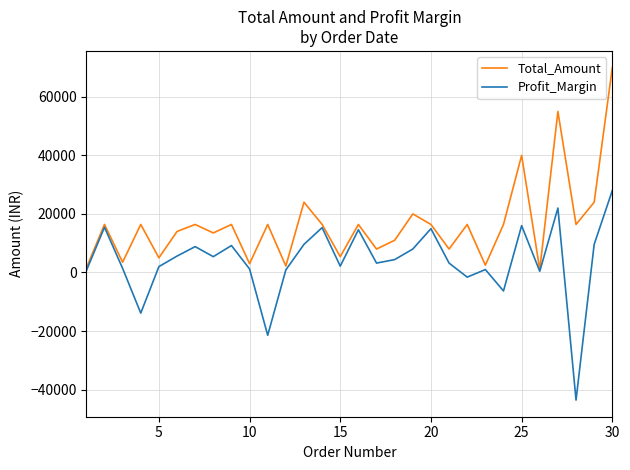

What is the greatest value displayed?

70000.0